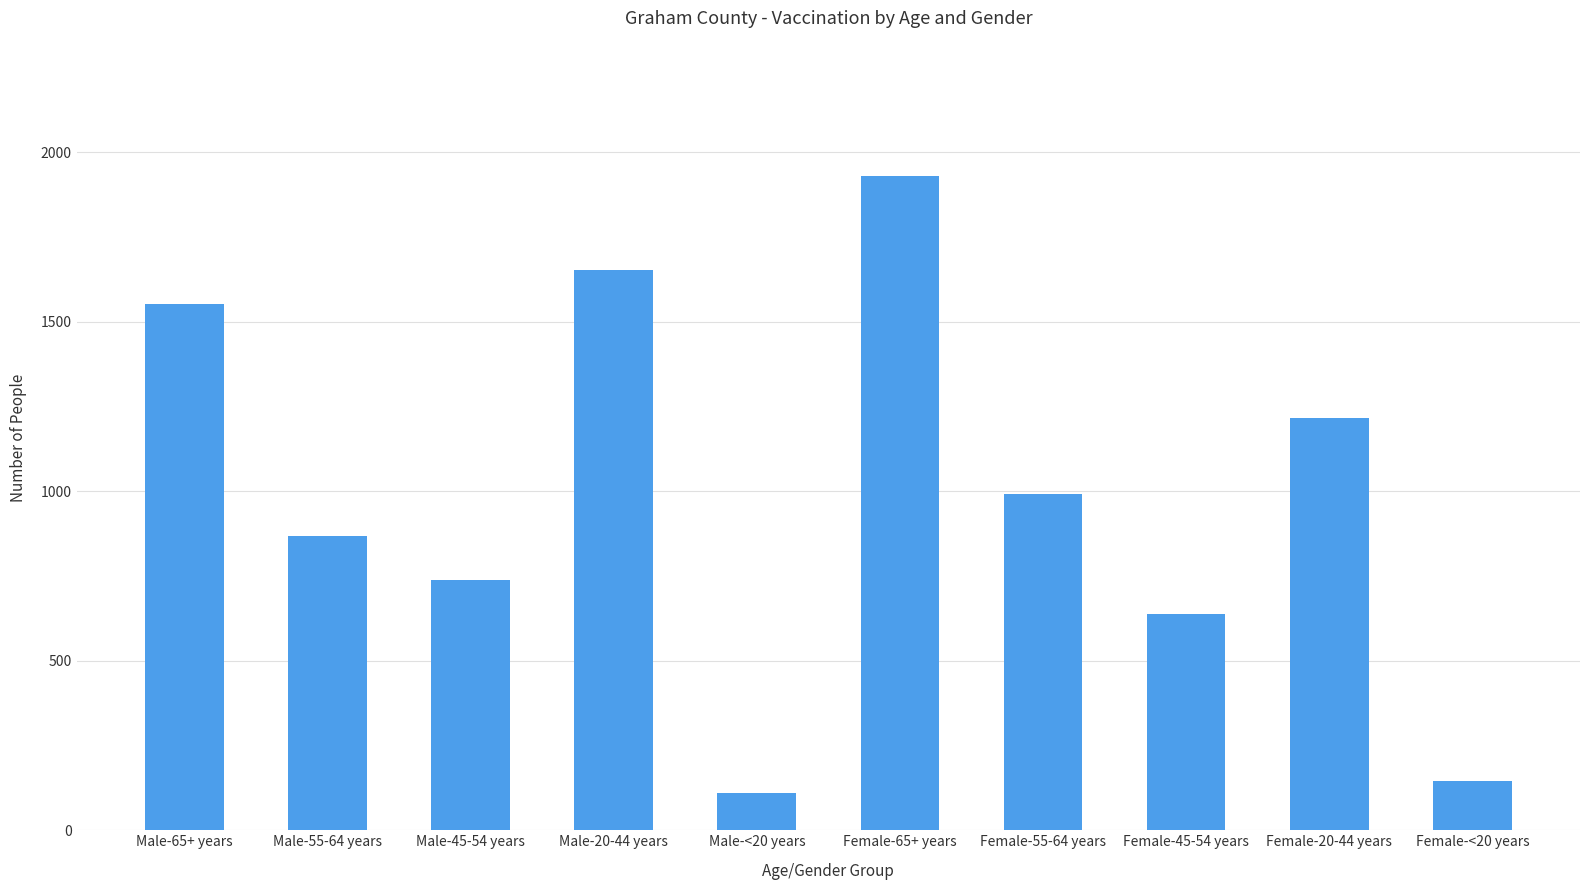

What is the maximum value shown in the chart?

1931